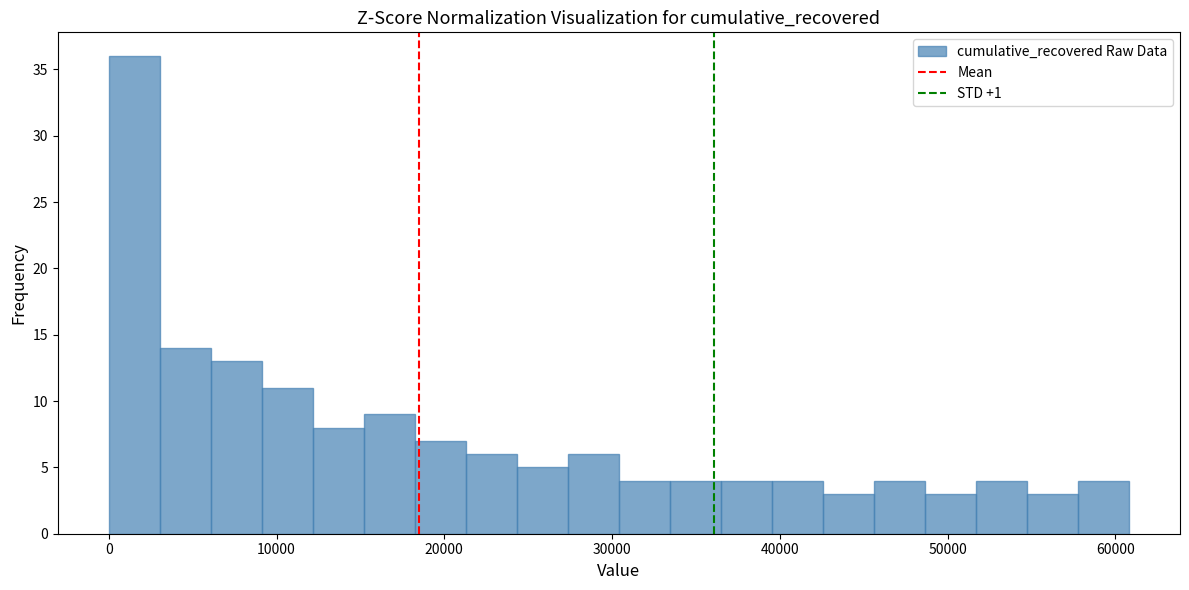

Around what value on the x-axis is the tallest bar? Give the approximate position of its centre, as read against the axis.

2000